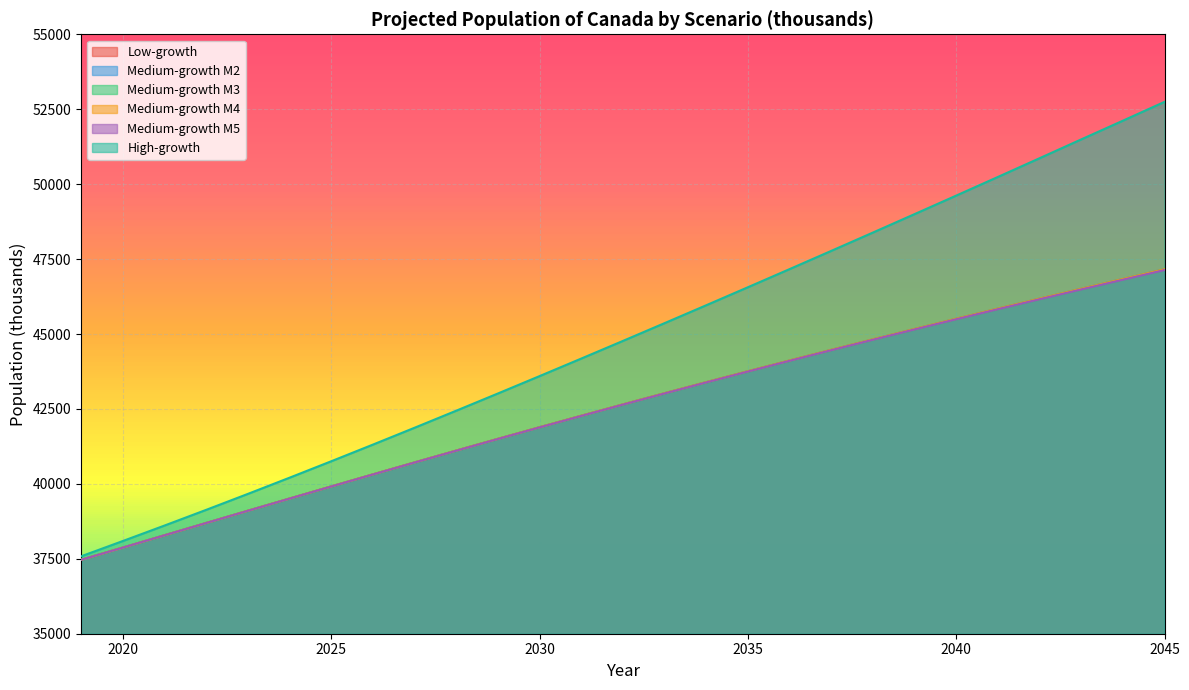

Does the chart display data point markers on the line(s)?

No